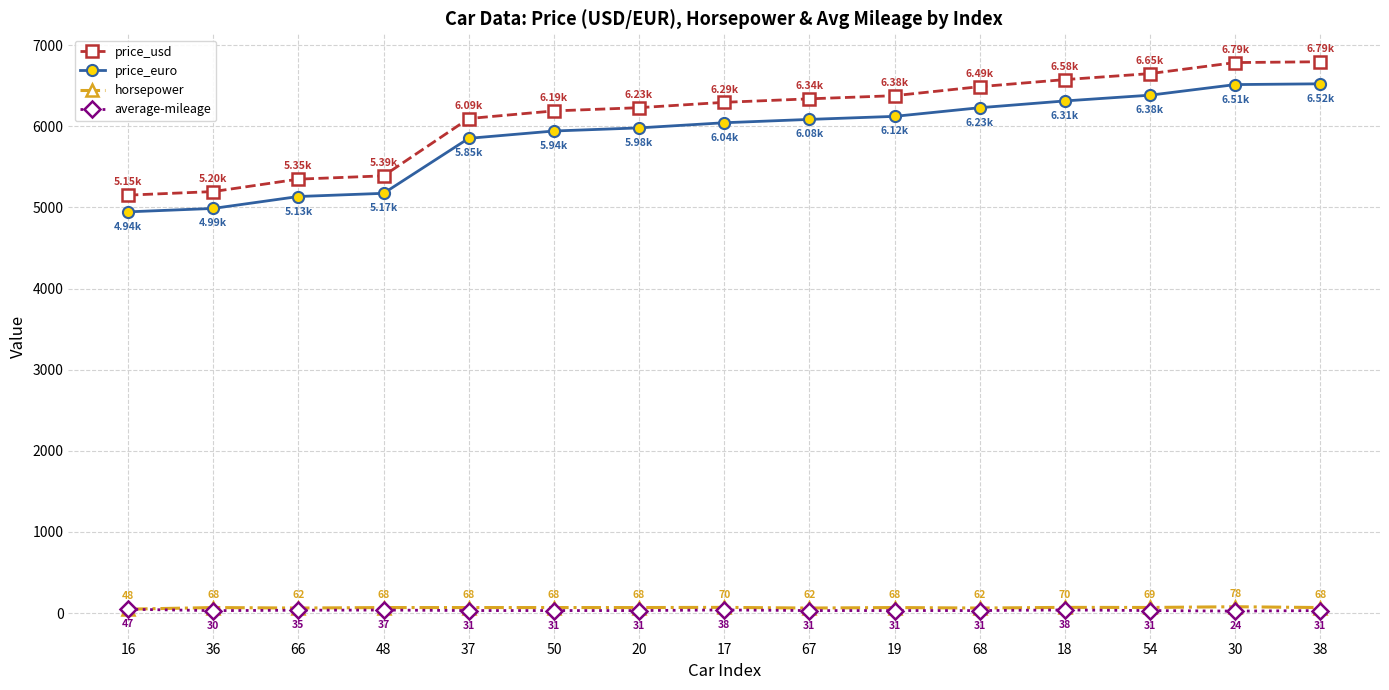

True or false: horsepower and price_euro intersect in this chart.

False